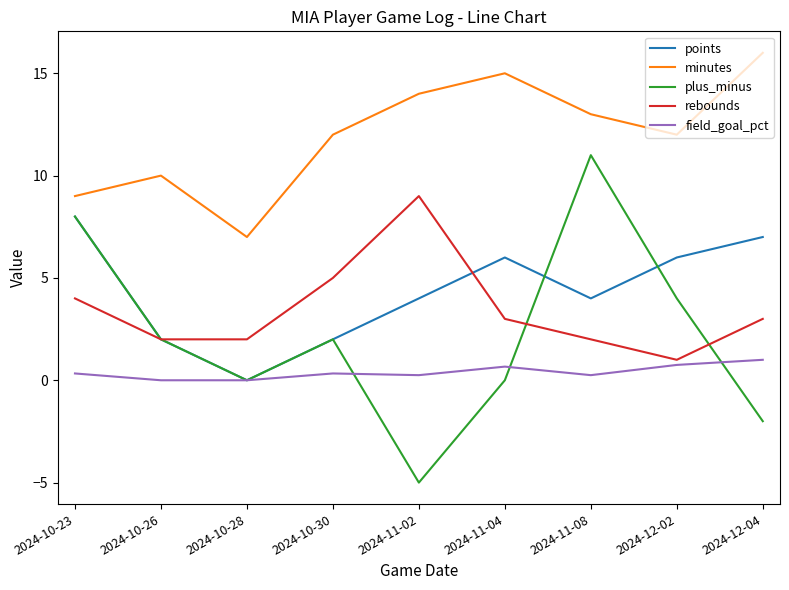

Rank the series at 2024-11-04 from lowest to highest value.

plus_minus, field_goal_pct, rebounds, points, minutes